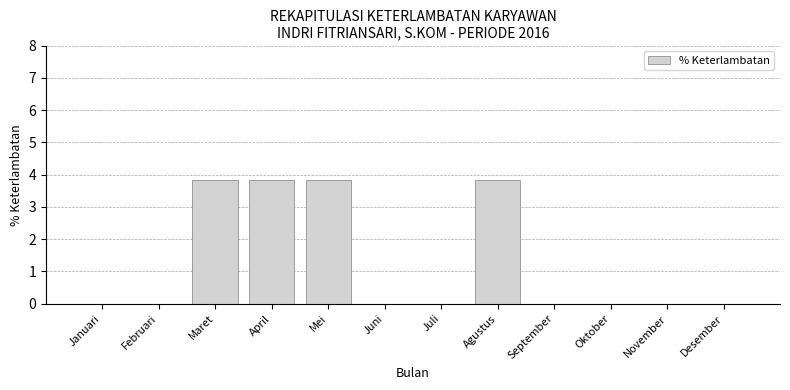

How many values are between 0 and 3?

8